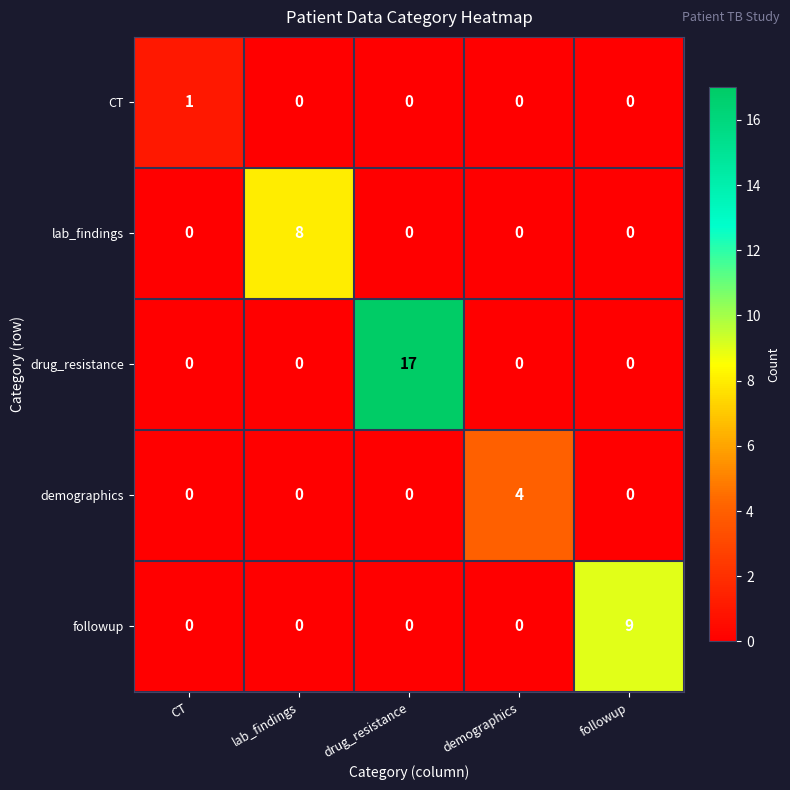

Which series has the widest spread of values?

drug_resistance